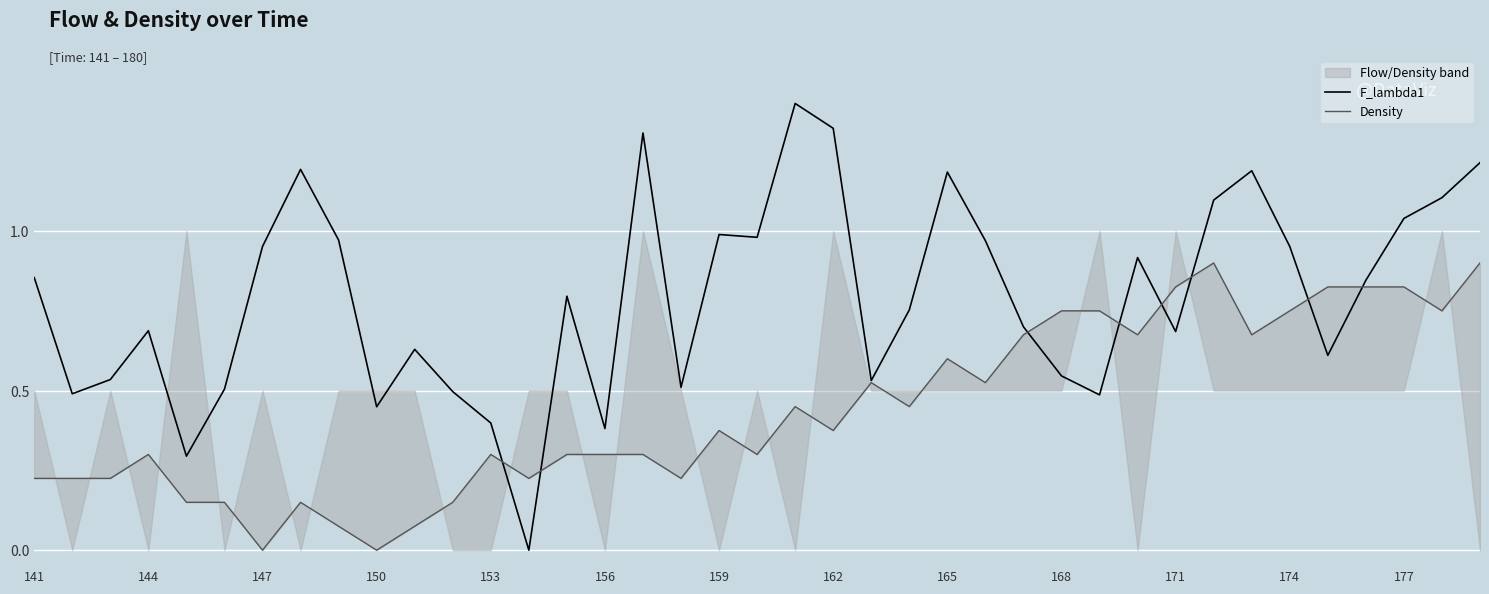

Does the chart display data point markers on the line(s)?

No